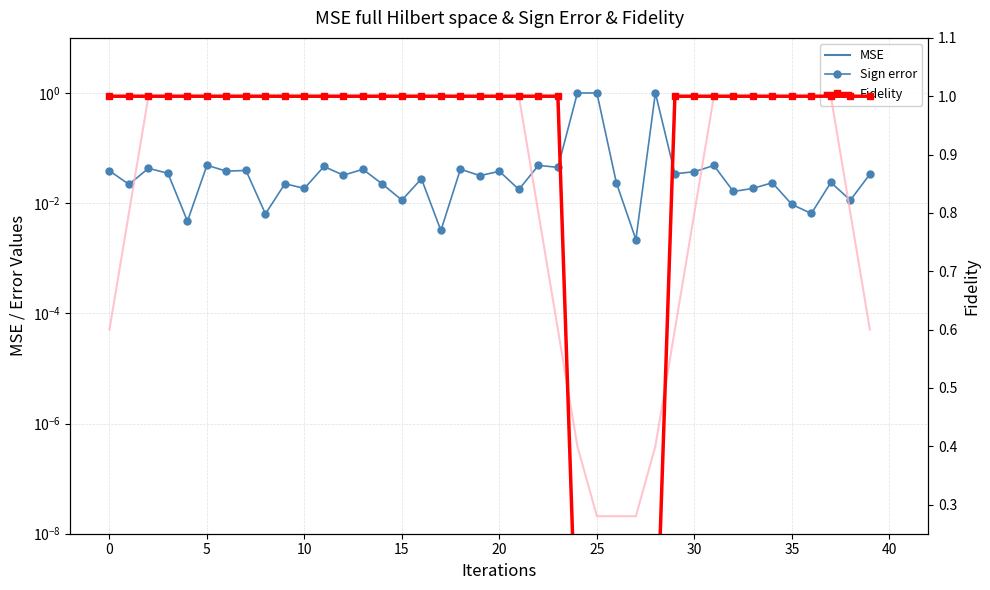

Reading left to right, list all the values displayed in this chart.

Sign error: 0.0	0.0	0.0	0.0	0.0	0.0	0.0	0.0	0.0	0.0	0.0	0.0	0.0	0.0	0.0	0.0	0.0	0.0	0.0	0.0	0.0	0.0	0.0	0.0	1.0	1.0	0.0	0.0	1.0	0.0	0.0	0.0	0.0	0.0	0.0	0.0	0.0	0.0	0.0	0.0
Fidelity: 1.0	1.0	1.0	1.0	1.0	1.0	1.0	1.0	1.0	1.0	1.0	1.0	1.0	1.0	1.0	1.0	1.0	1.0	1.0	1.0	1.0	1.0	1.0	1.0	0.0	0.0	0.0	0.0	0.0	1.0	1.0	1.0	1.0	1.0	1.0	1.0	1.0	1.0	1.0	1.0